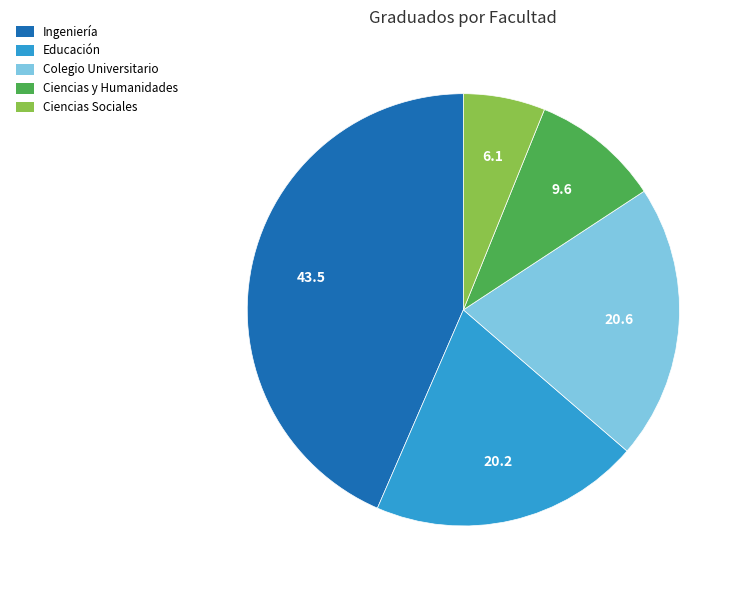

Is there any slice that represents more than half of the pie?

No